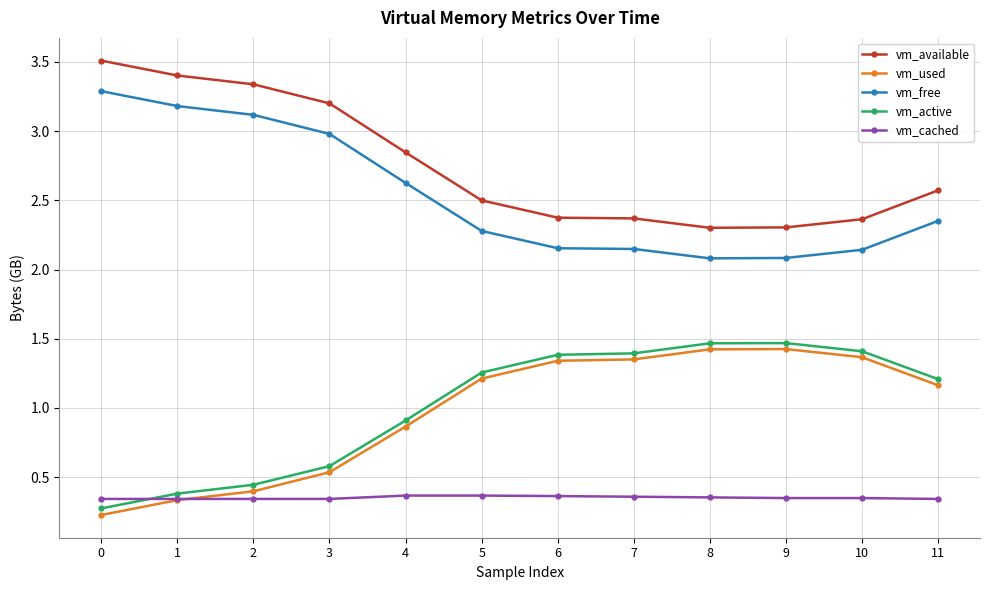

Which series has the largest total across all categories?

vm_available